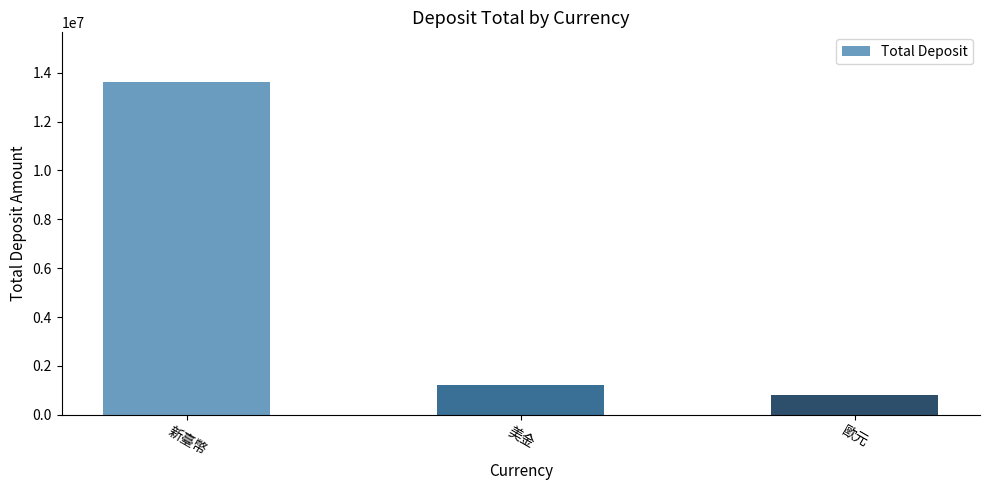

Reading left to right, list all the values displayed in this chart.

新臺幣=13608833	美金=1223443	歐元=818703